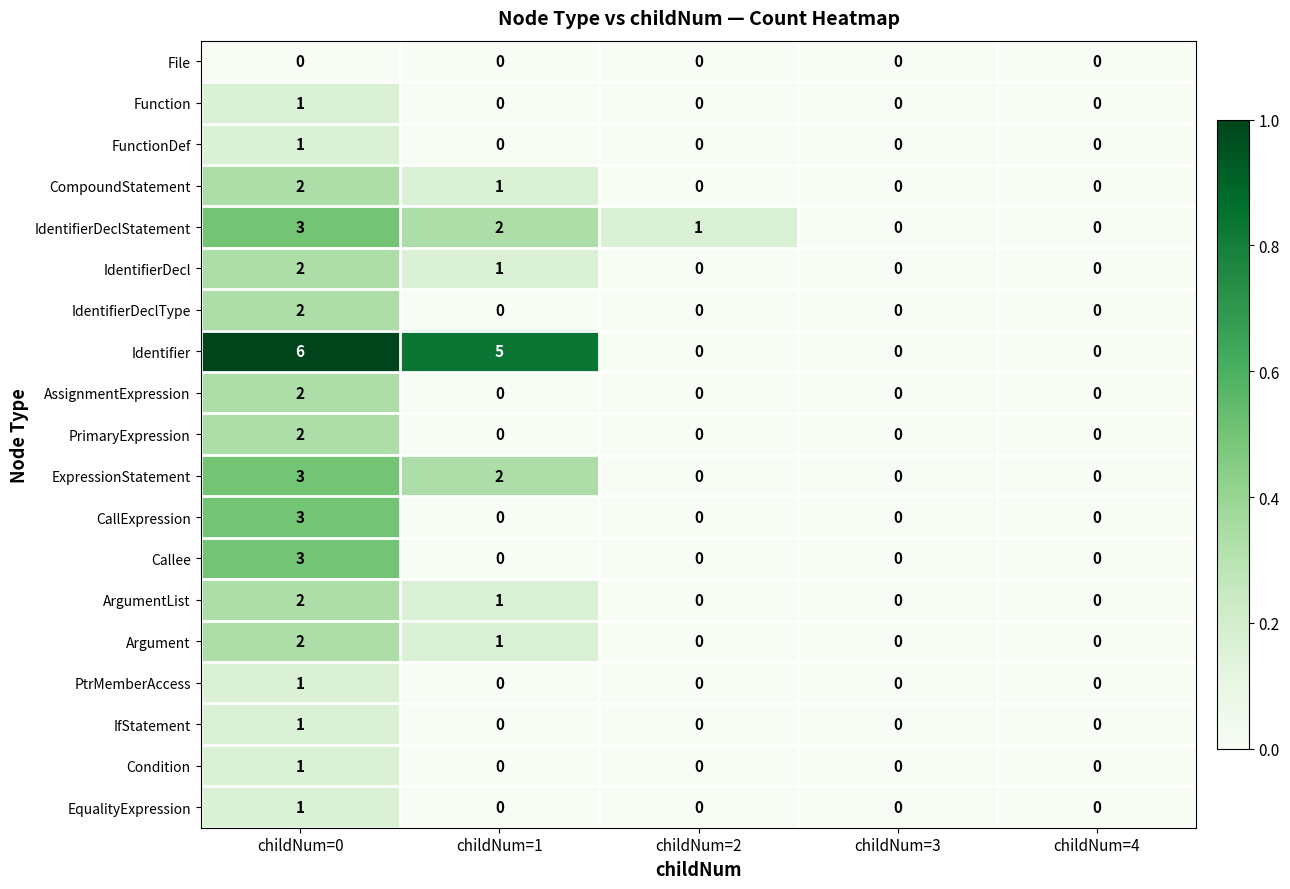

Count the PrimaryExpression values in the range 0 to 1.

4